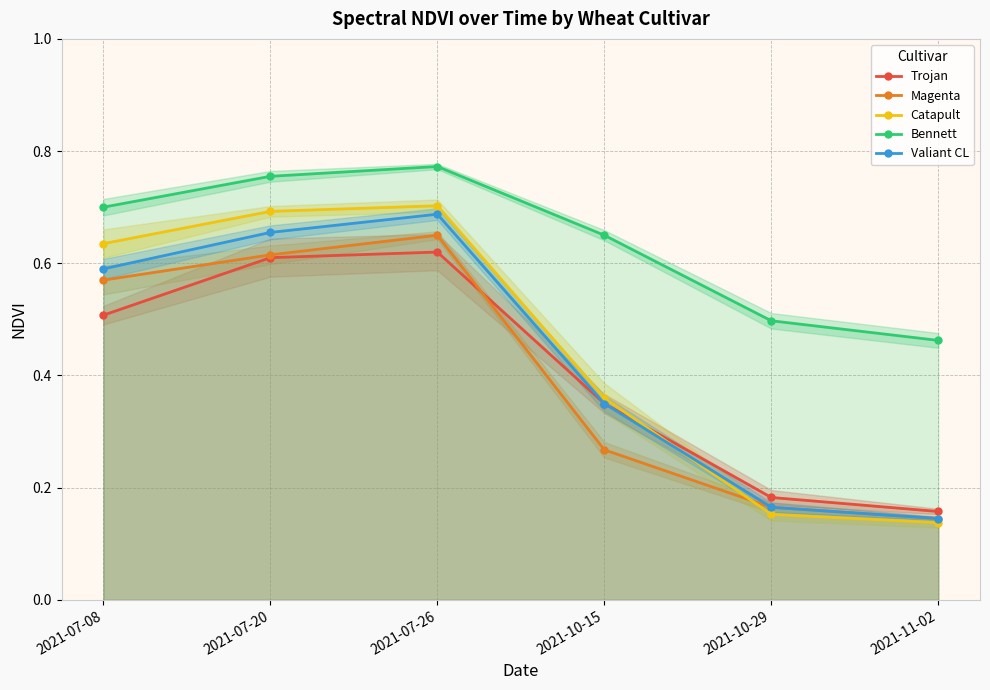

Rank the categories by Bennett value from lowest to highest.

2021-11-02, 2021-10-29, 2021-10-15, 2021-07-08, 2021-07-20, 2021-07-26